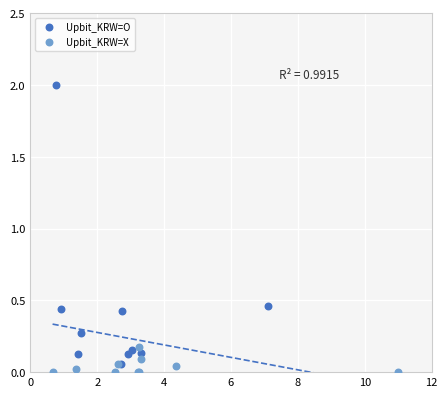

Which series reaches the maximum Y coordinate?

Upbit_KRW=O